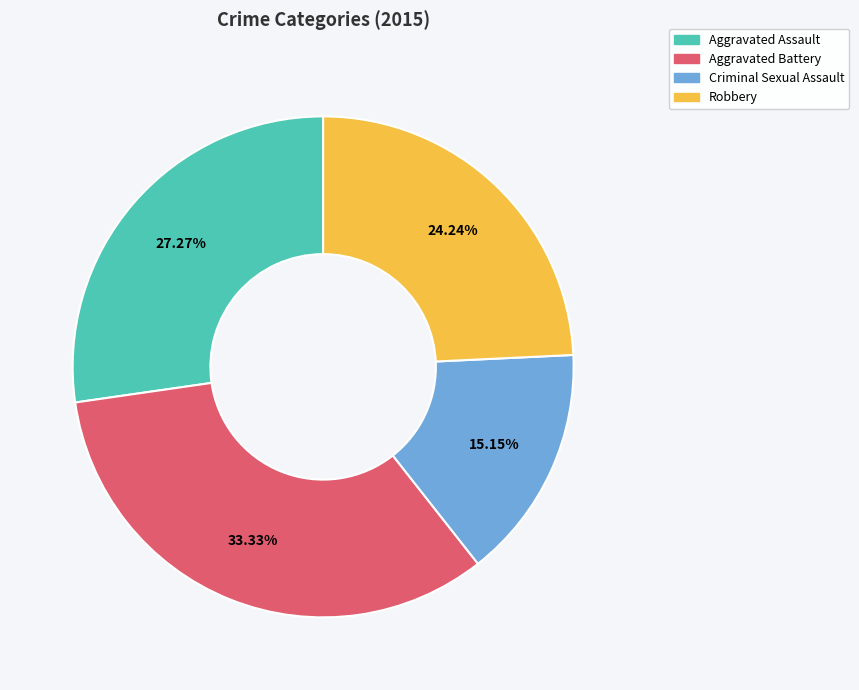

How many segments does this pie chart have?

4